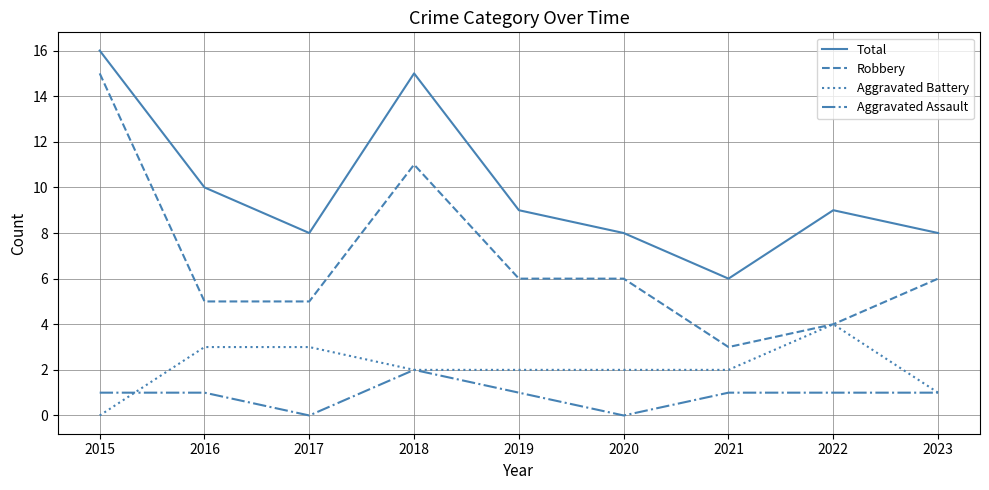

The value of Total at 2020 is 2. True or false?

False